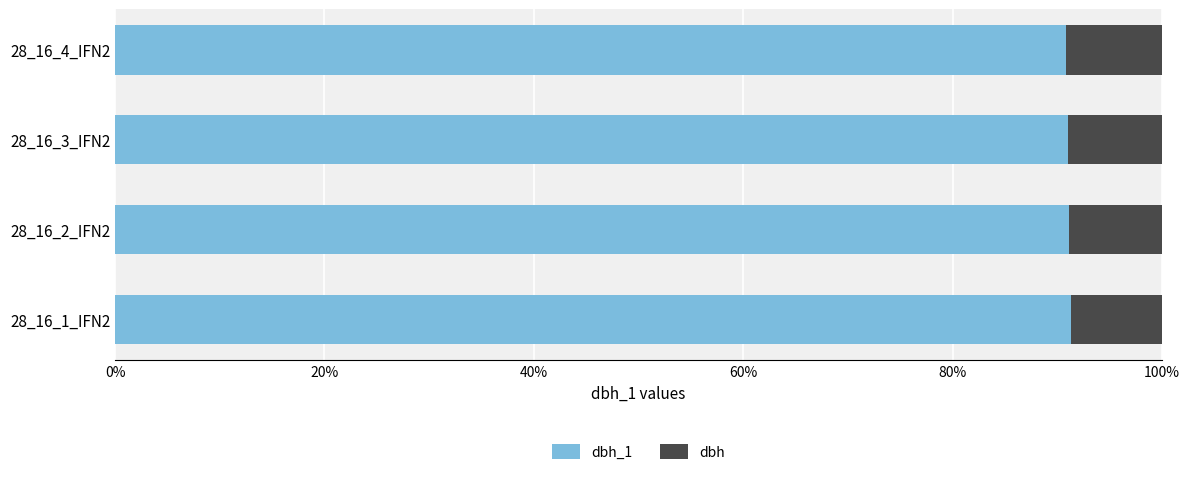

What is the average value of the dbh_1 series?

0.9